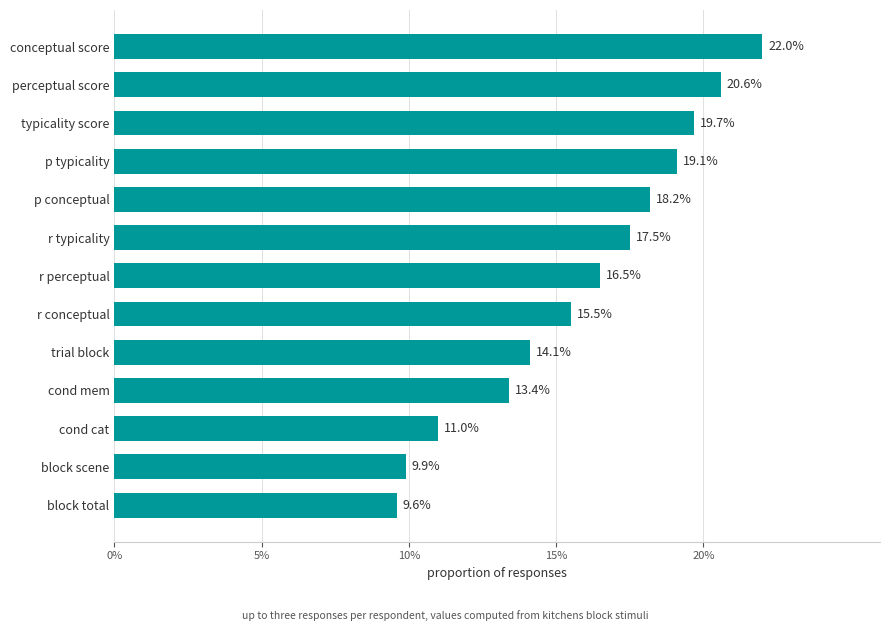

Which category has the lowest value across all series?

block total